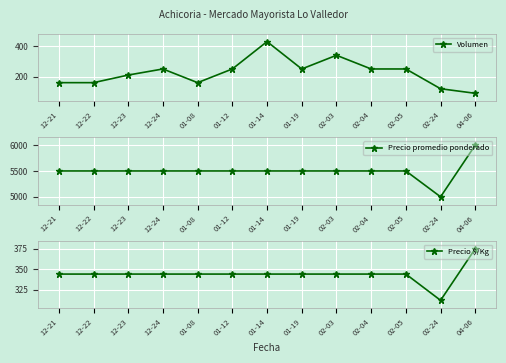

What is the difference between the maximum and minimum values in the Precio promedio ponderado series?

1000